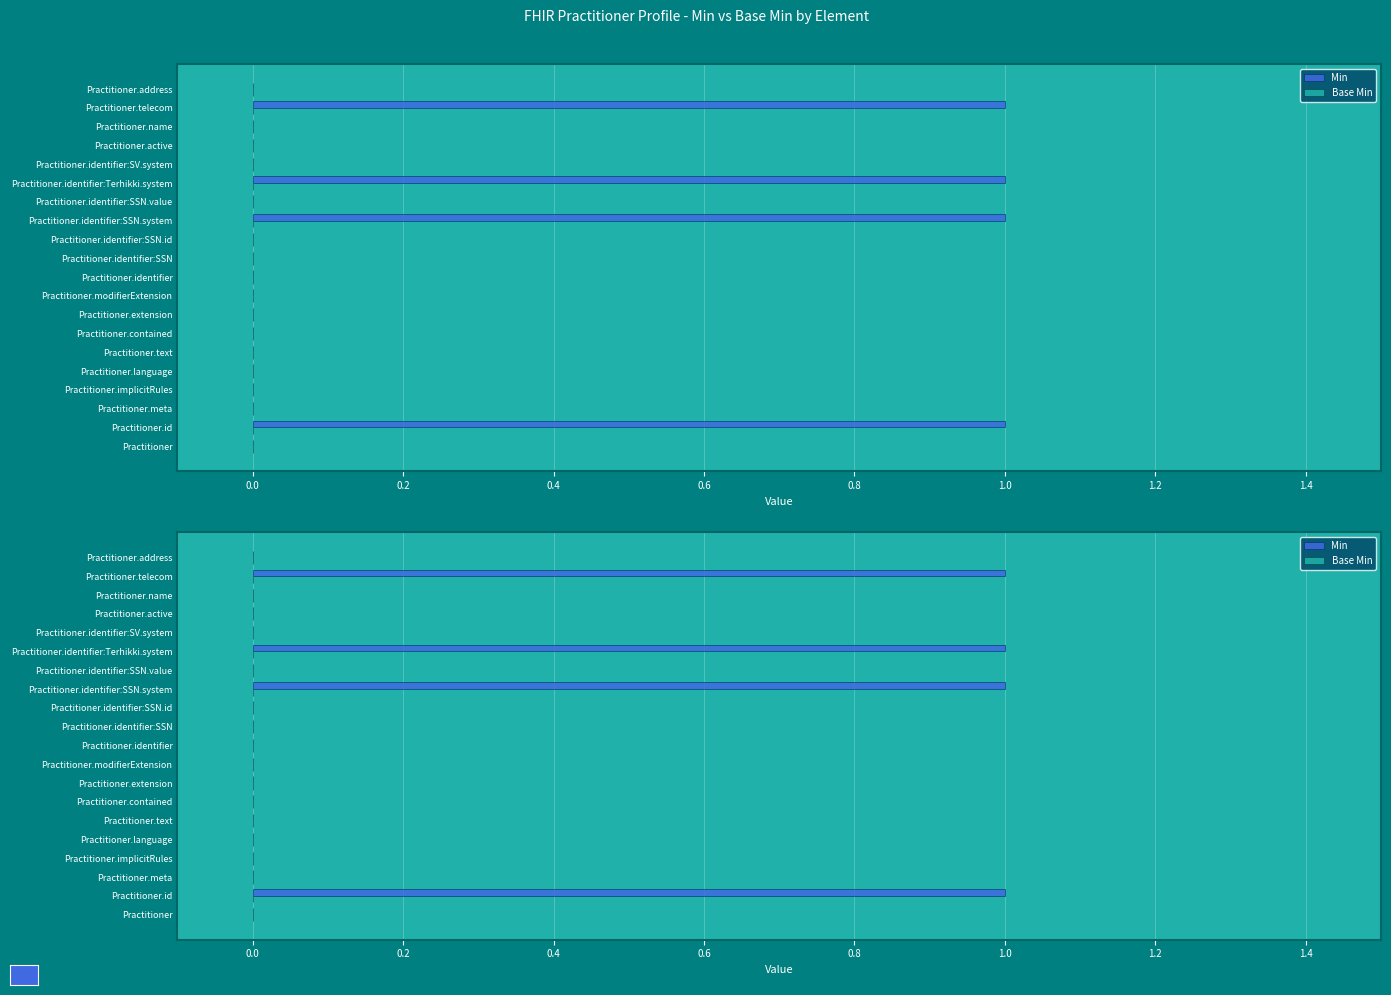

What are all the series names shown in the legend?

Min, Base Min